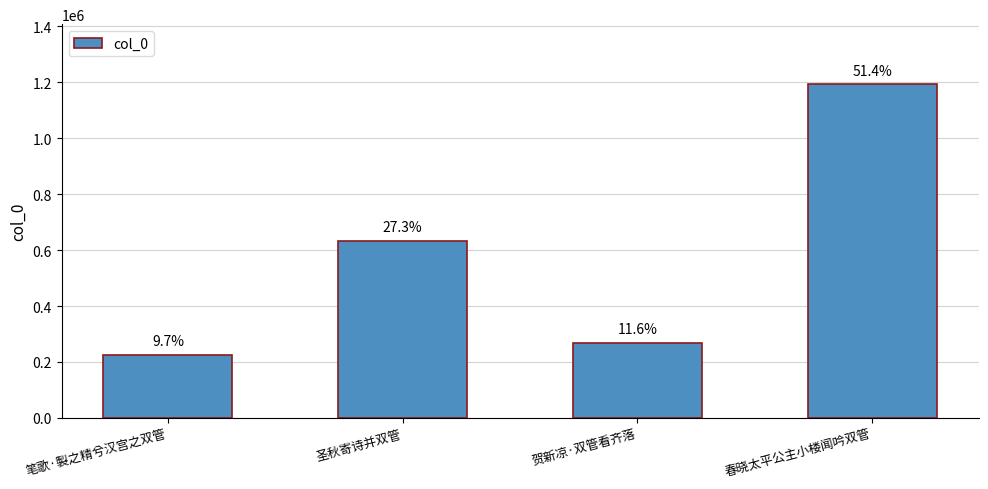

How many bars are there in total?

4